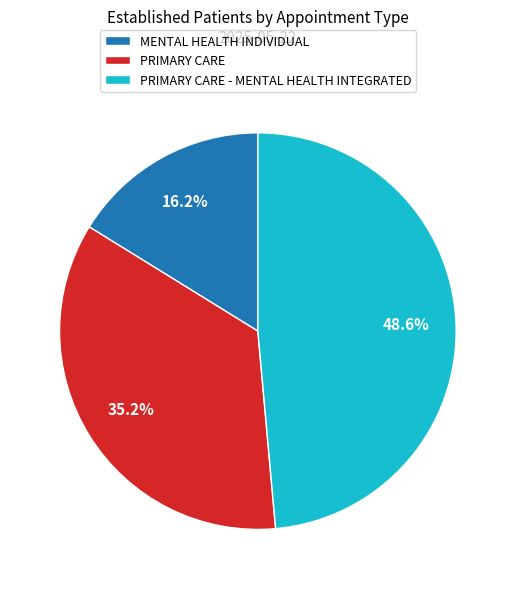

Rank the categories by value from highest to lowest.

PRIMARY CARE - MENTAL HEALTH INTEGRATED, PRIMARY CARE, MENTAL HEALTH INDIVIDUAL